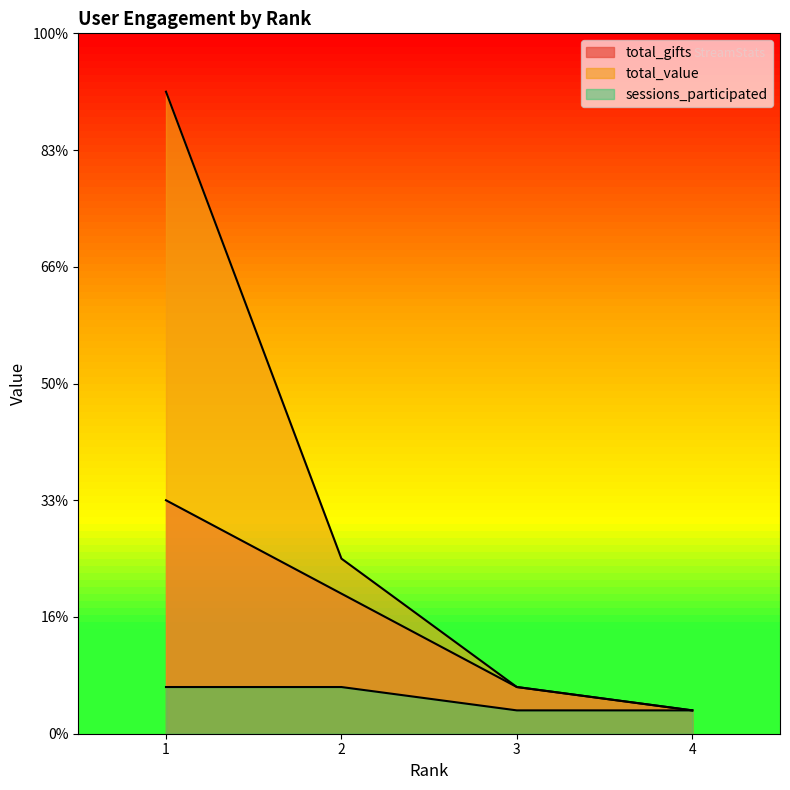

What is the average value of the total_value series?

9.5